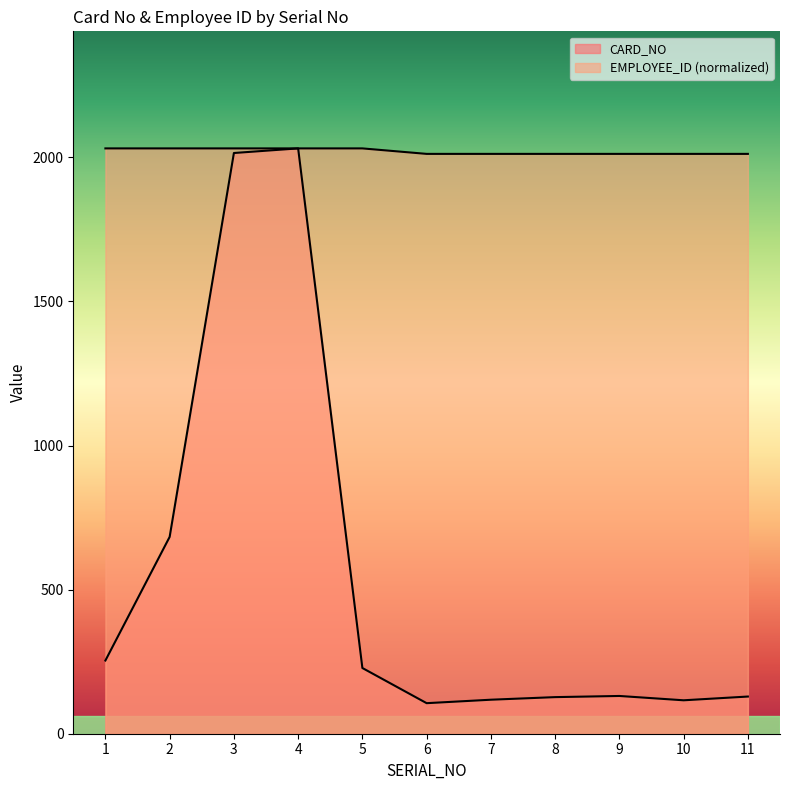

What is the value of the EMPLOYEE_ID point at the 7th from the left?

2012.0